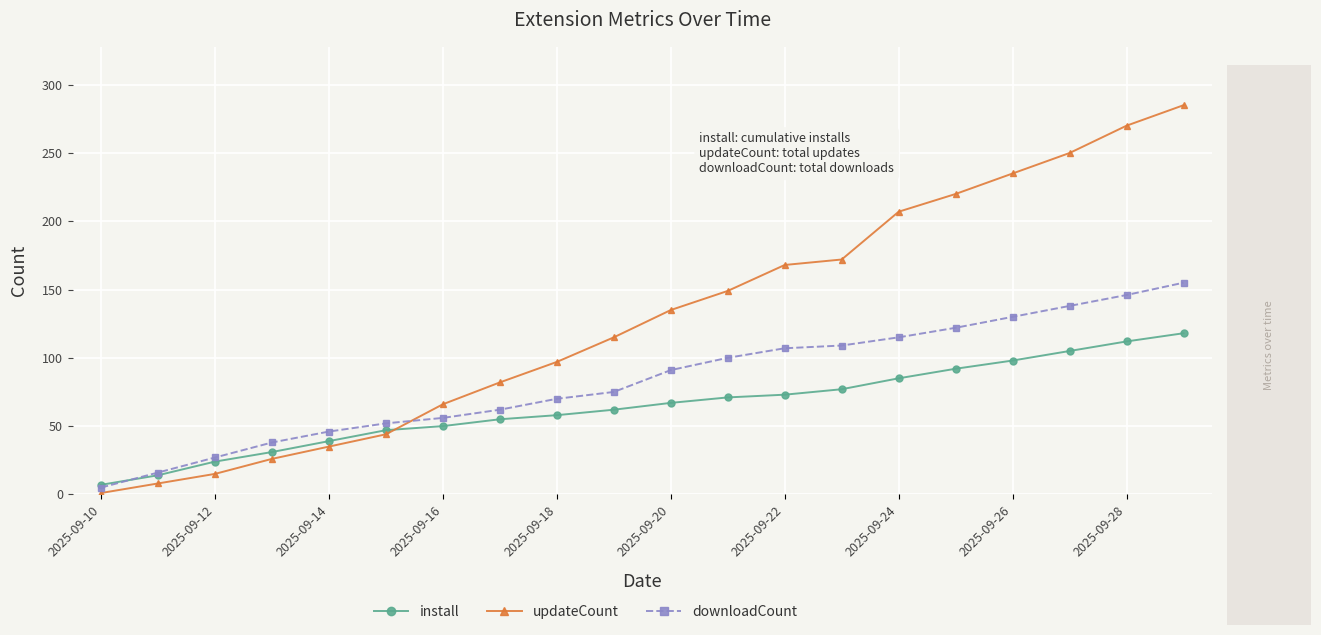

What is the maximum value for downloadCount?

155